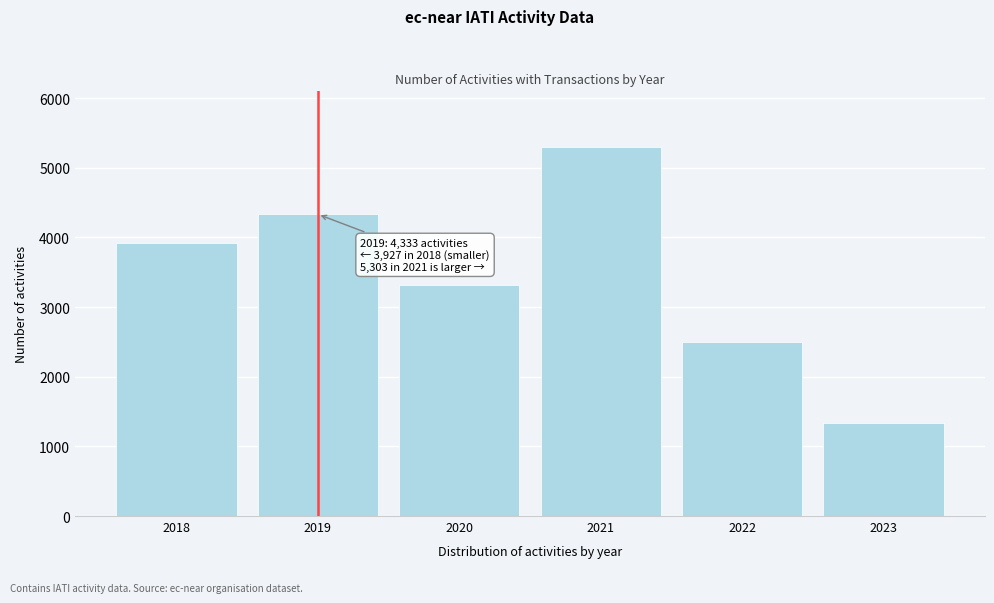

Reading left to right, list all the values displayed in this chart.

3927	4333	3322	5303	2503	1335